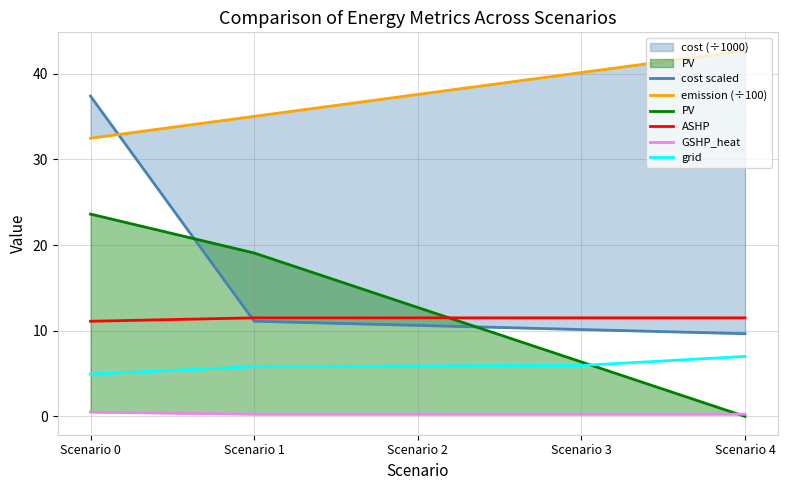

Which category has the lowest value in the grid series?

Scenario 0